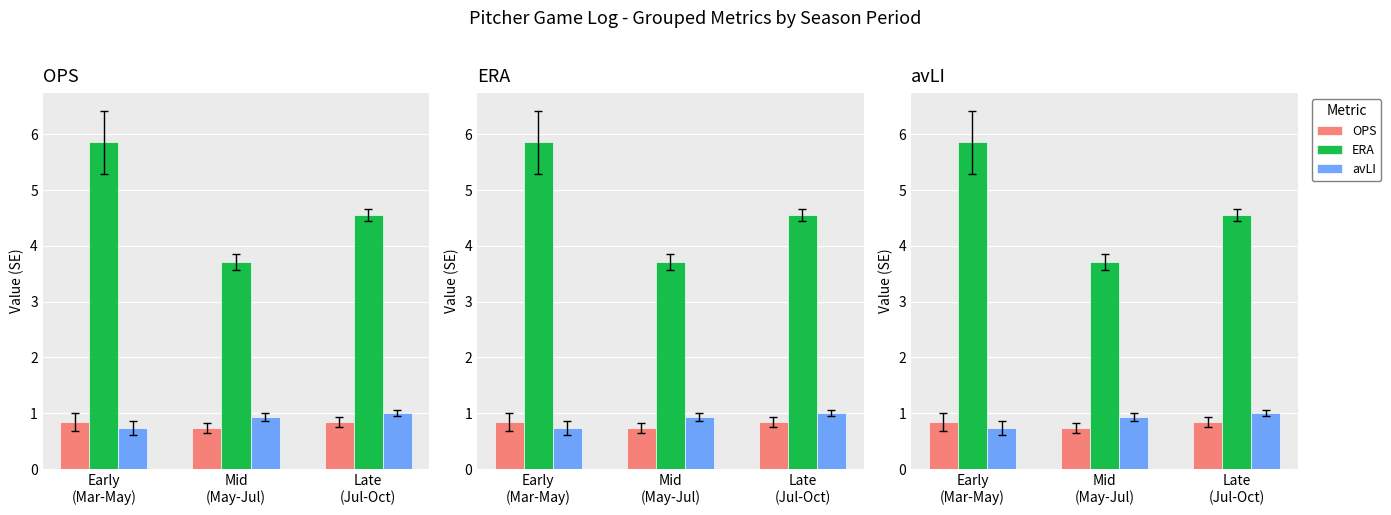

List the labels in order of ERA value, largest first.

Early
(Mar-May), Late
(Jul-Oct), Mid
(May-Jul)